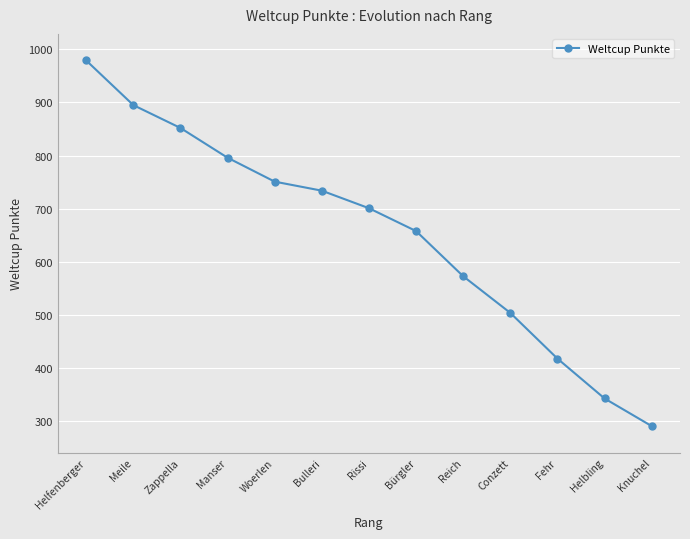

What is the label of the 5th point from the right?

Reich